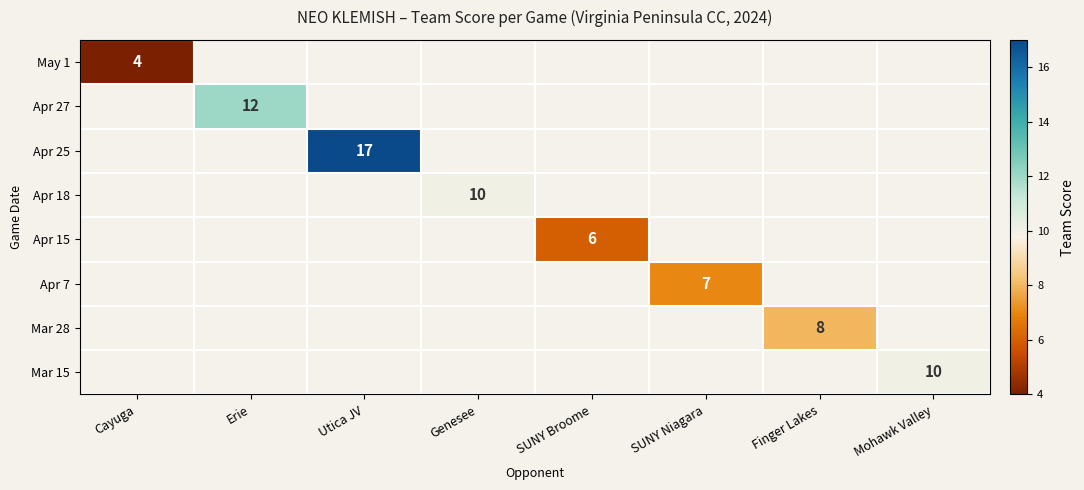

True or false: May 1 has a value of 4 at Cayuga.

True